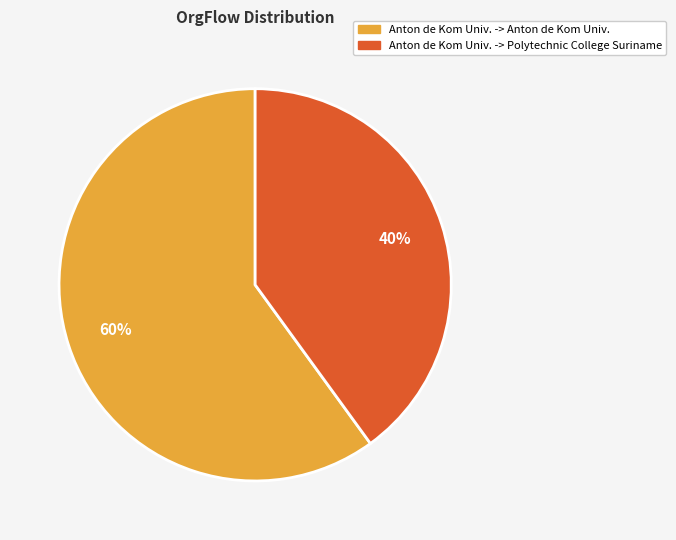

The Anton de Kom Univ. -> Anton de Kom Univ. slice represents 60% of the pie. True or false?

True